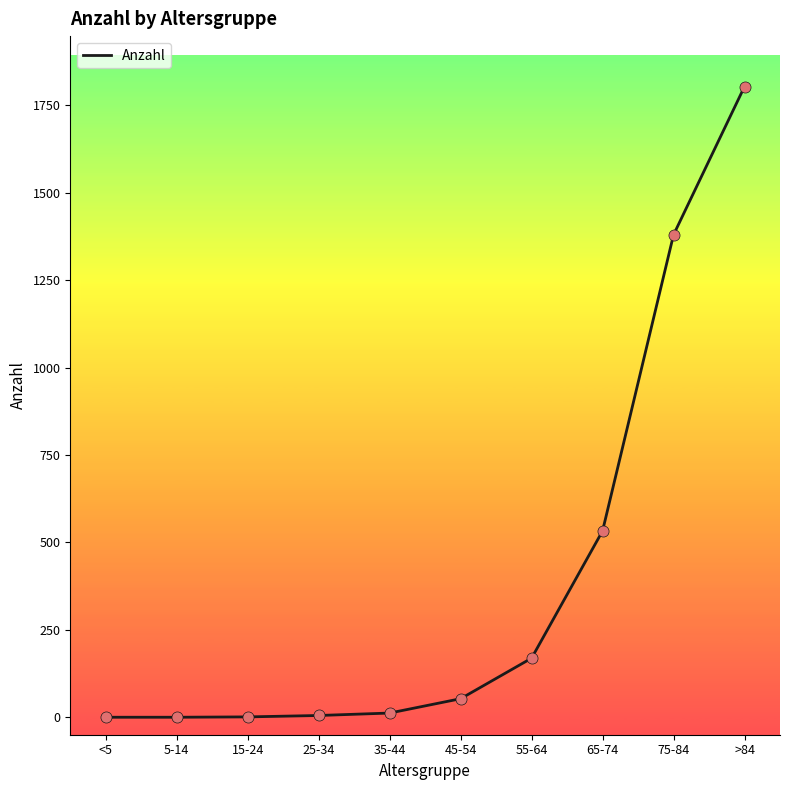

Which has a higher value, 25-34 or 75-84?

75-84